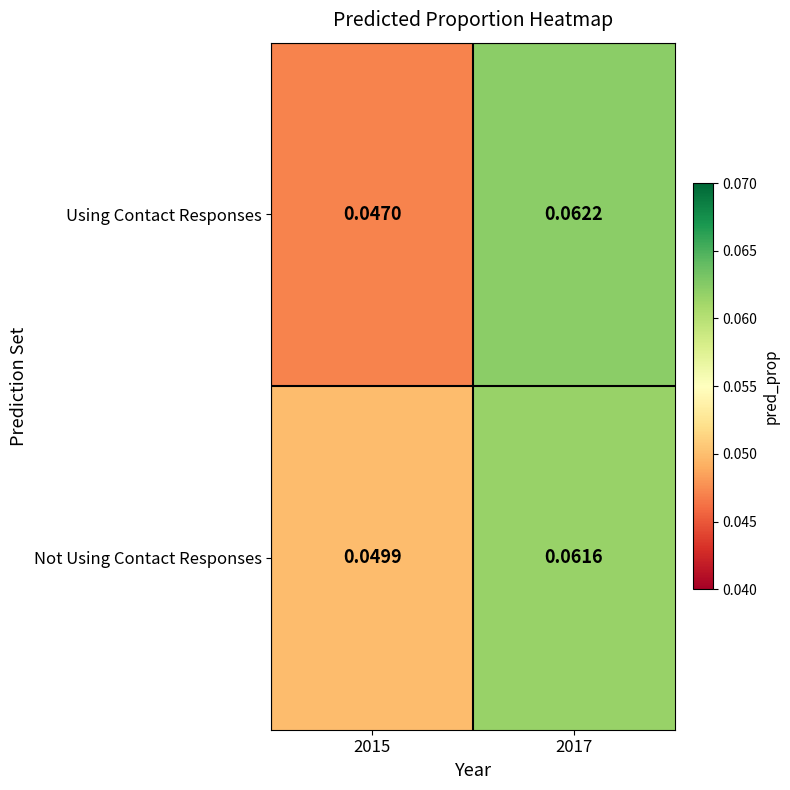

Between 2015 and 2017, which series saw the biggest shift?

Using Contact Responses